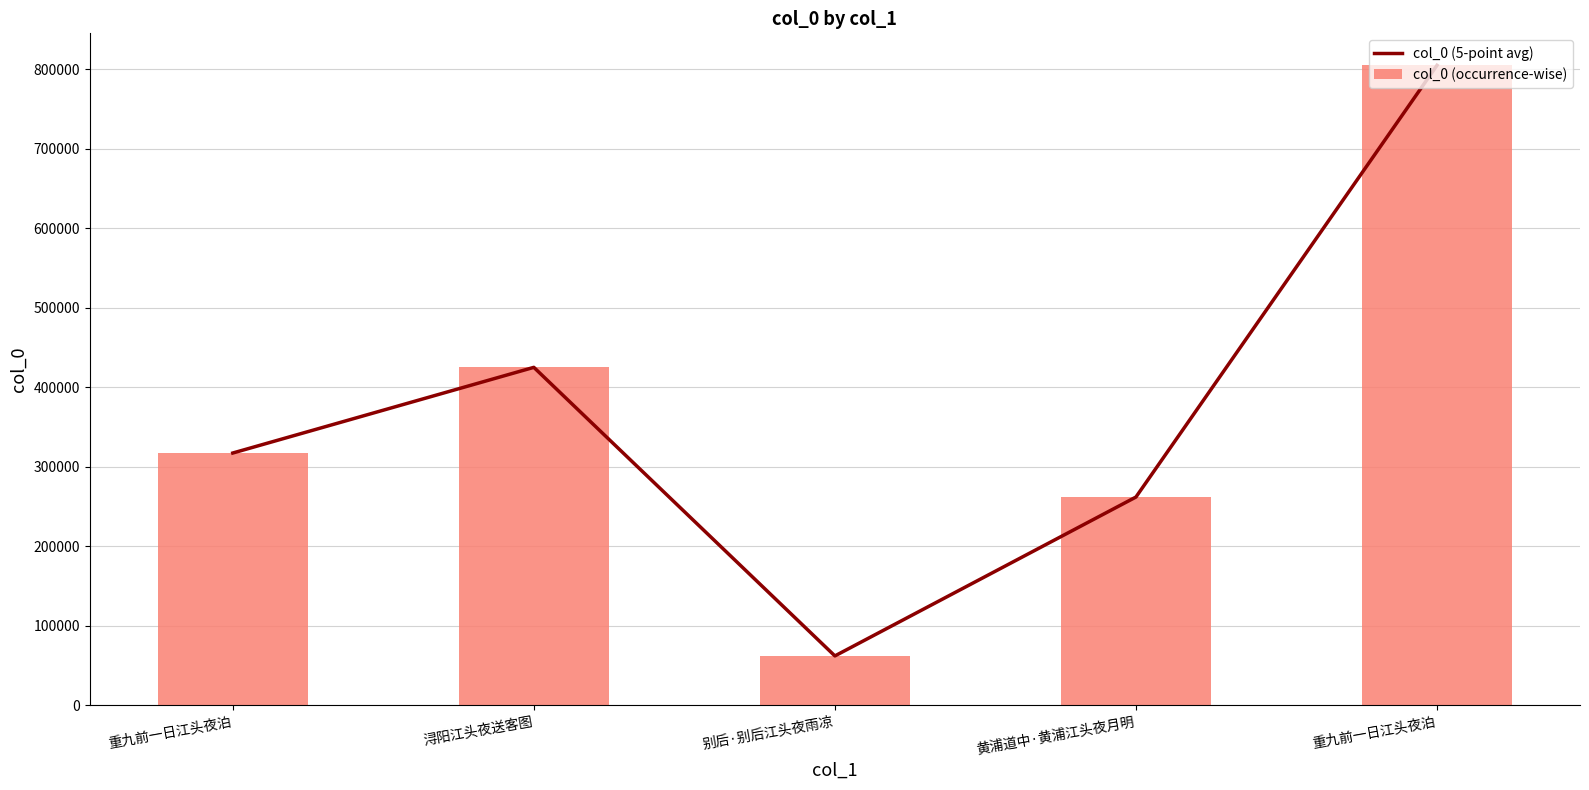

What is the maximum value for col_0 (occurrence-wise)?

804628